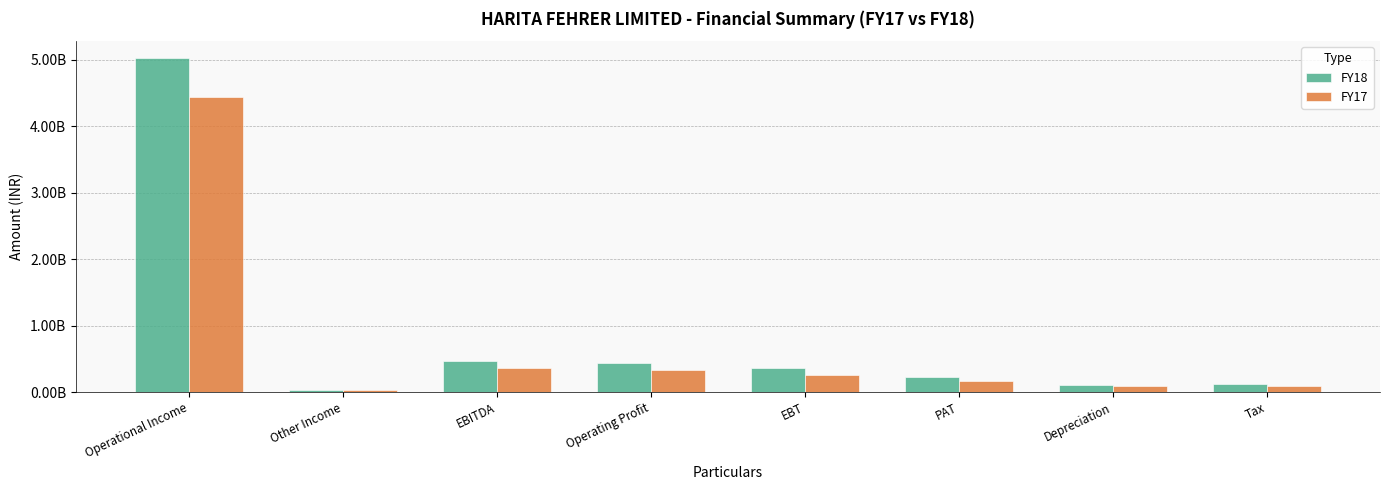

Does the chart contain stacked bars?

No